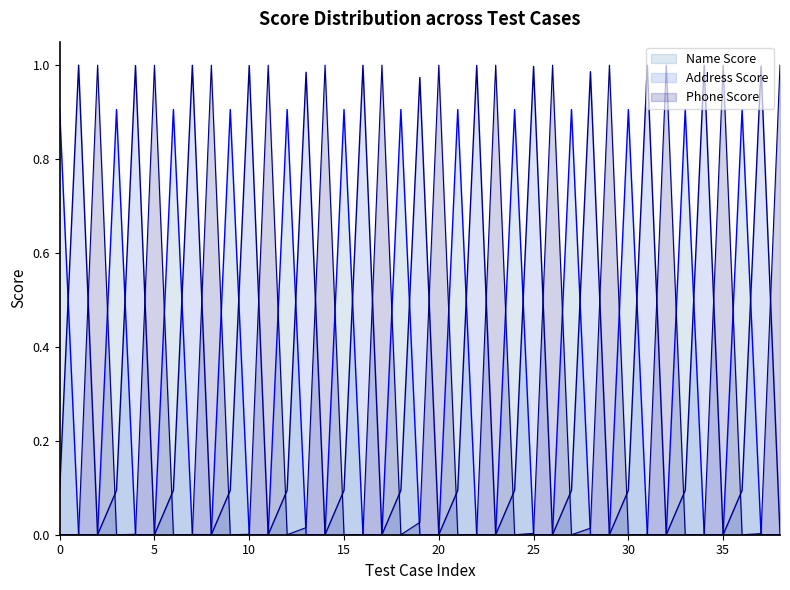

What is the value of the Phone Score point at the 30th from the left?

1.0